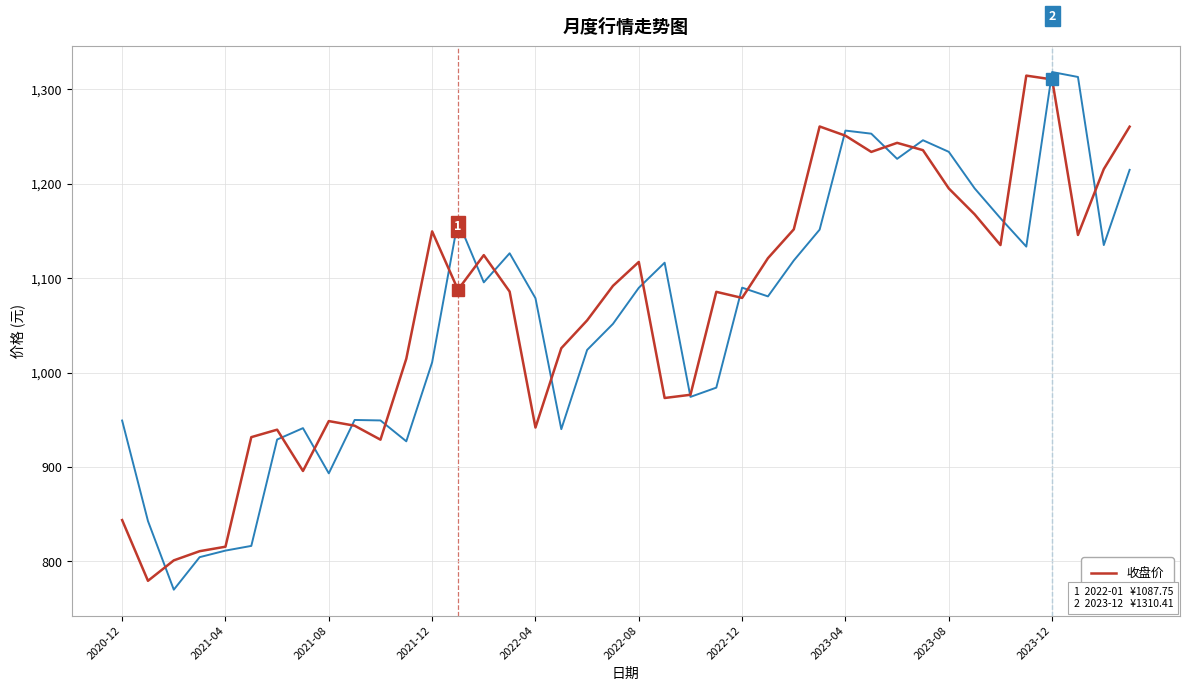

What is the highest value of the 收盘价 series?

1314.4